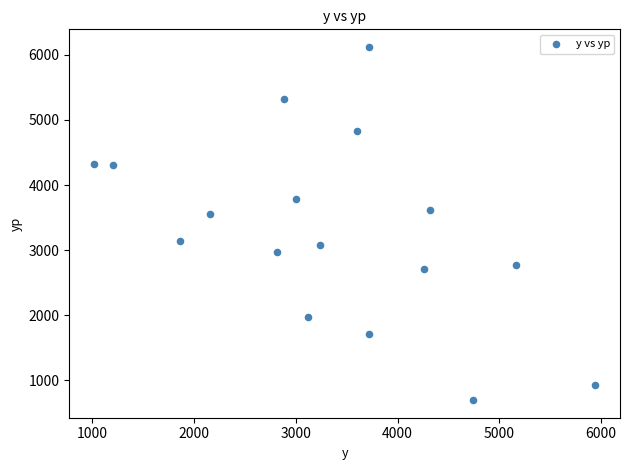

What is the range of X values (max minus min)?

4920.0